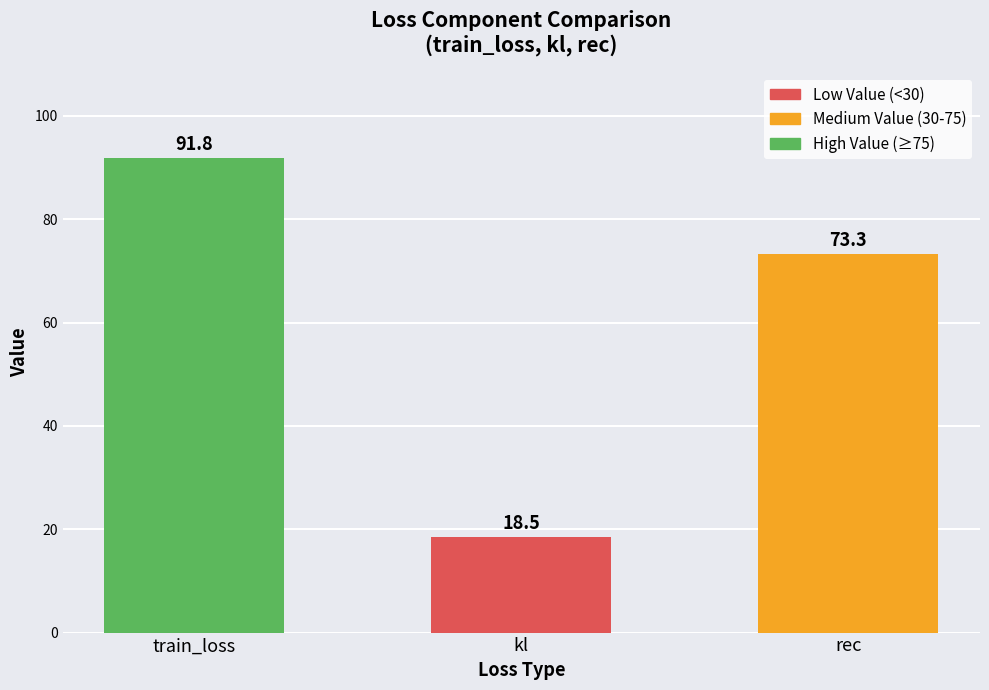

What is the change in value from kl to rec?

+54.8